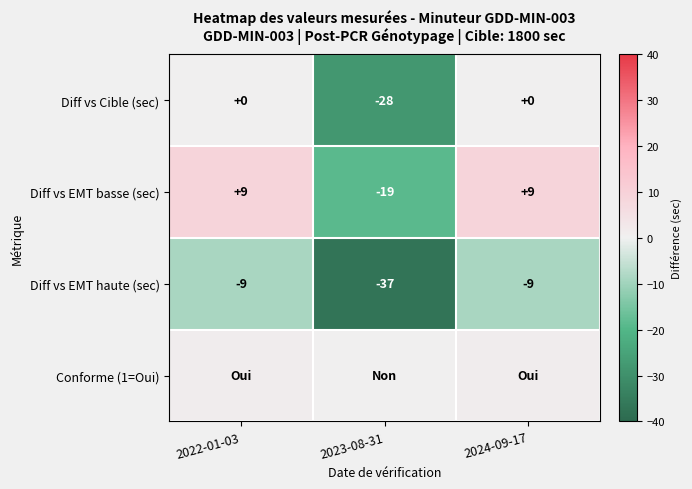

What is the lowest value of the Diff vs Cible (sec) series?

-28